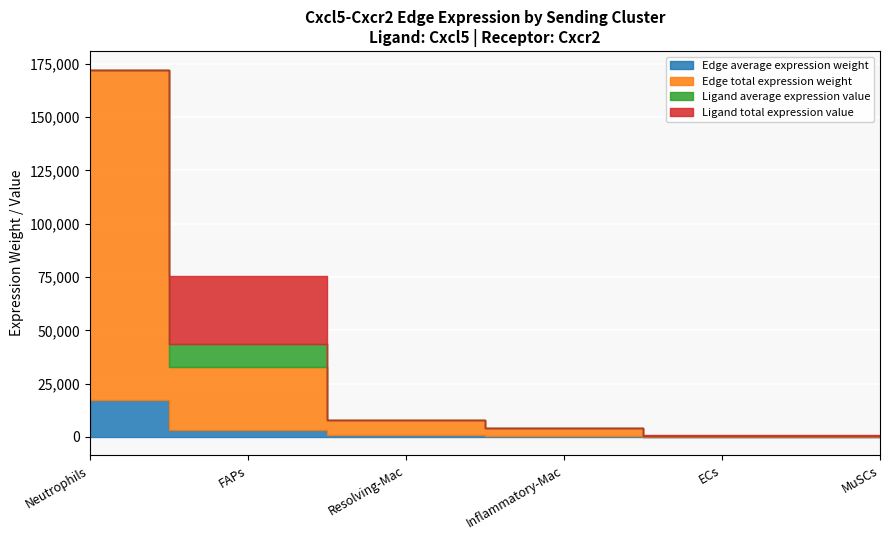

What is the difference between the maximum and second lowest values in the Edge average expression weight series?

17152.3